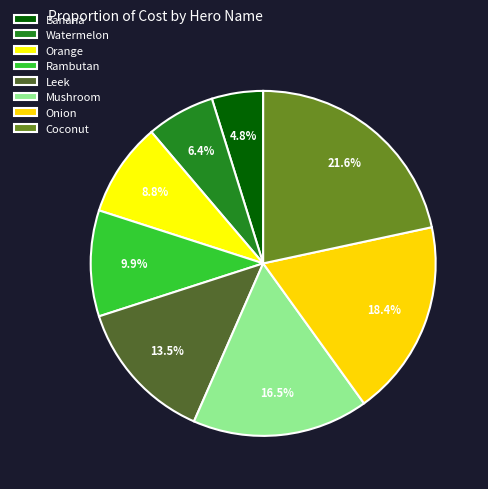

How many segments does this pie chart have?

8